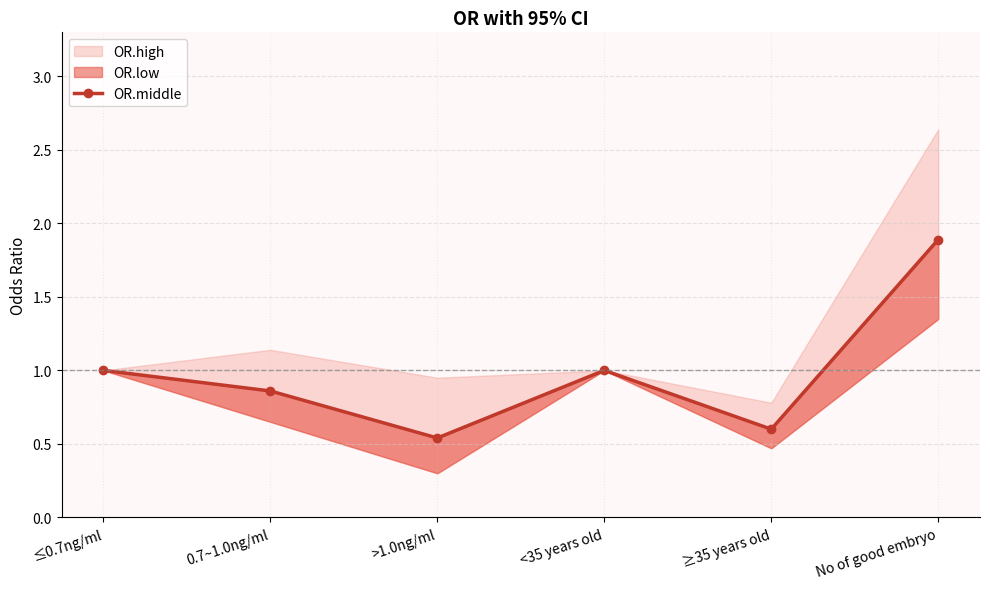

How many points are higher than both their immediate neighbors (excluding endpoints)?

1